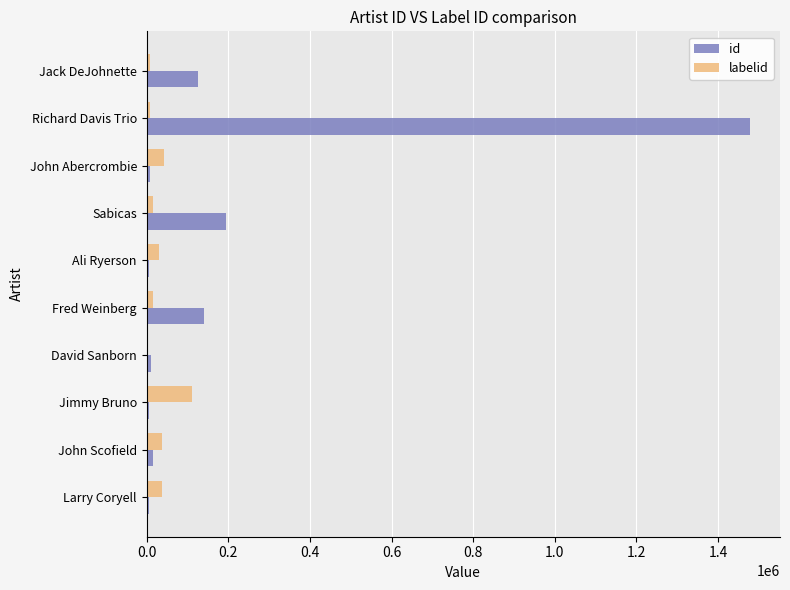

What is the sum of all id values?

1991024